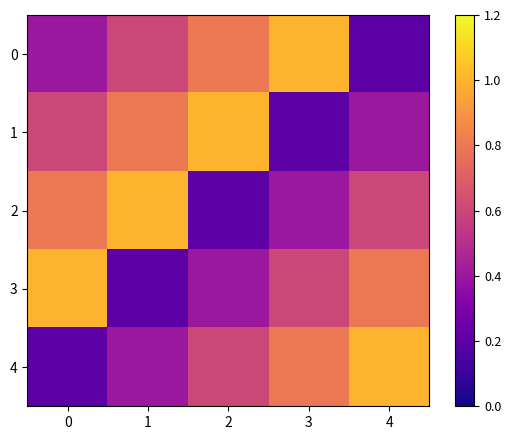

What is the difference between the highest and lowest values at 1?

0.8